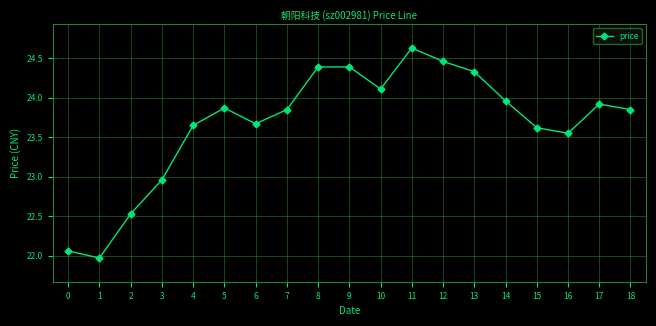

What is the difference between the maximum and second lowest values?

2.6